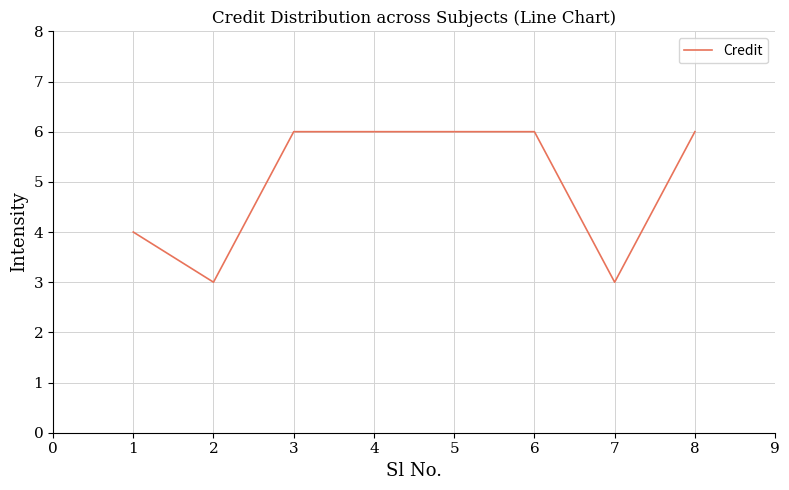

At which category does the data reach its first local valley?

2